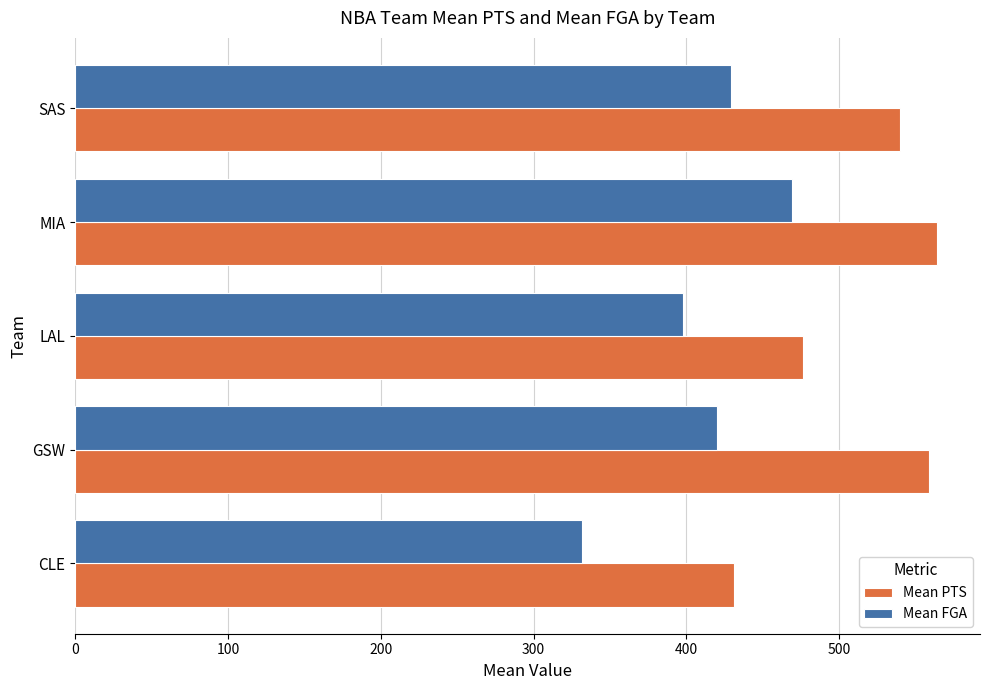

What is the difference between the Mean FGA values at SAS and MIA?

40.1